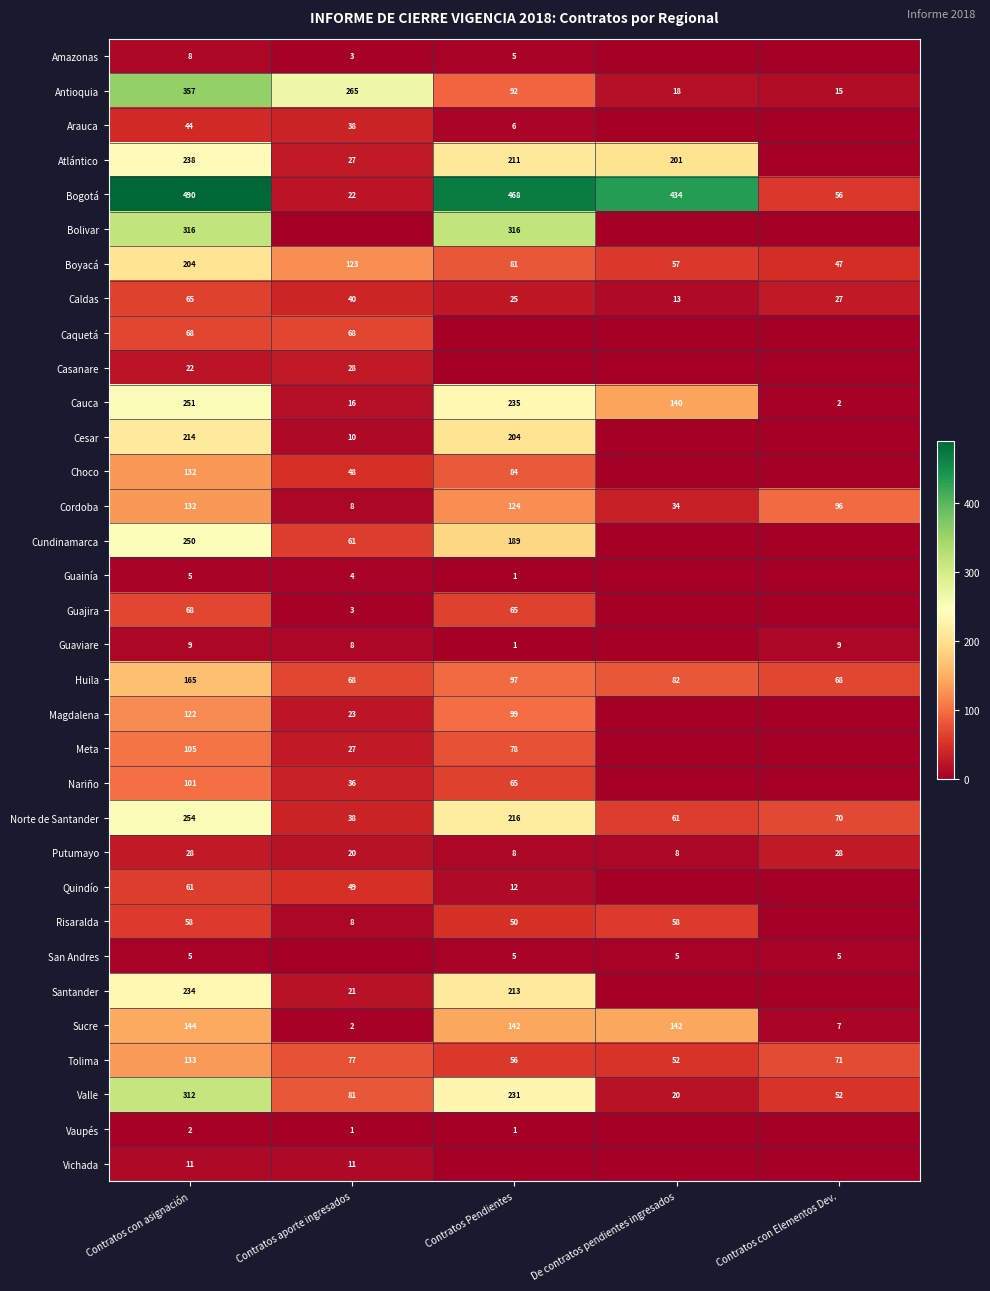

Which has a higher value, Contratos aporte ingresados or Contratos con Elementos Dev.?

Contratos aporte ingresados